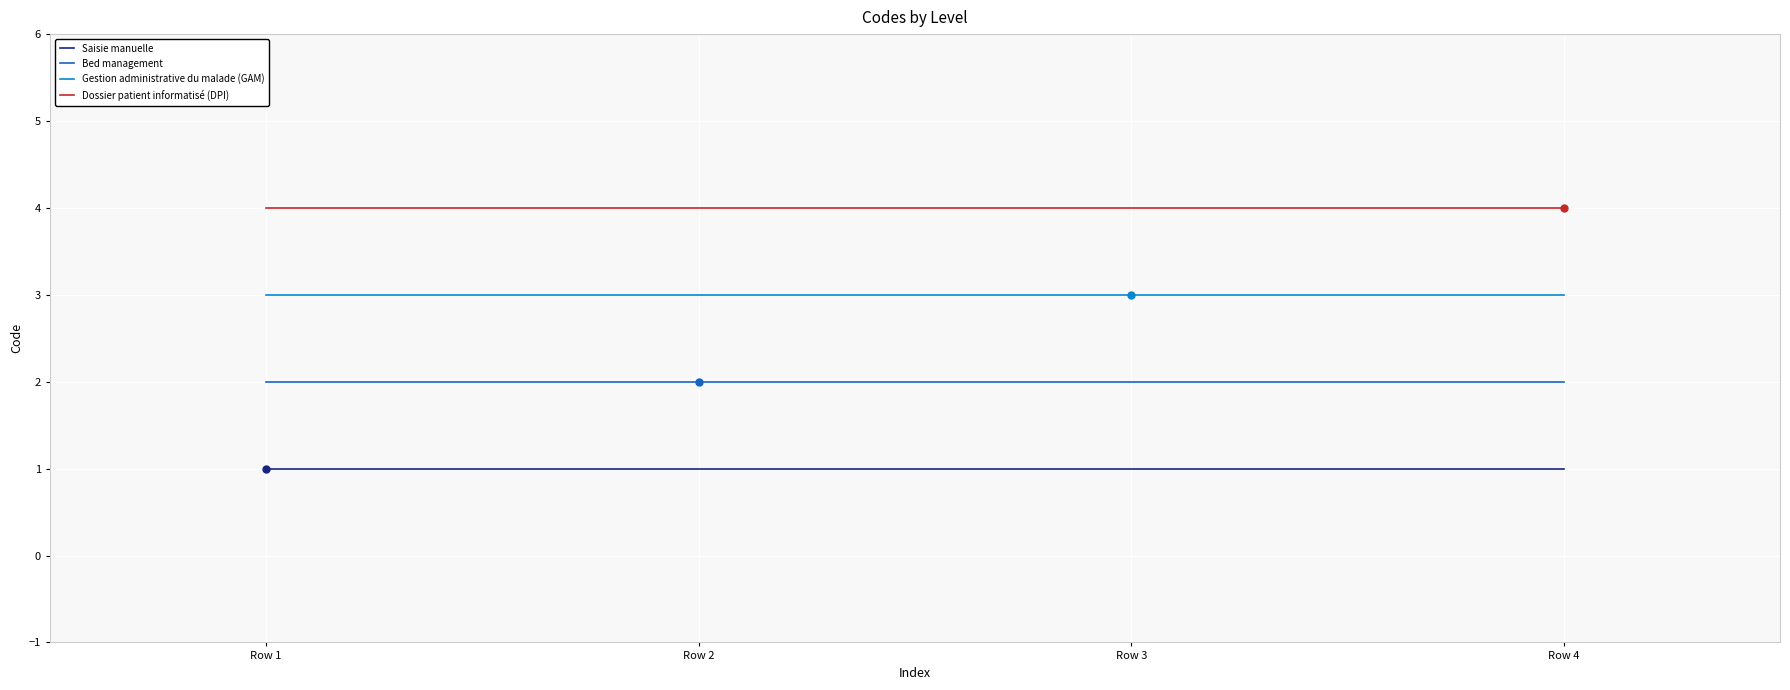

List the series in order of their peak value, highest first.

Dossier patient informatisé (DPI), Gestion administrative du malade (GAM), Bed management, Saisie manuelle